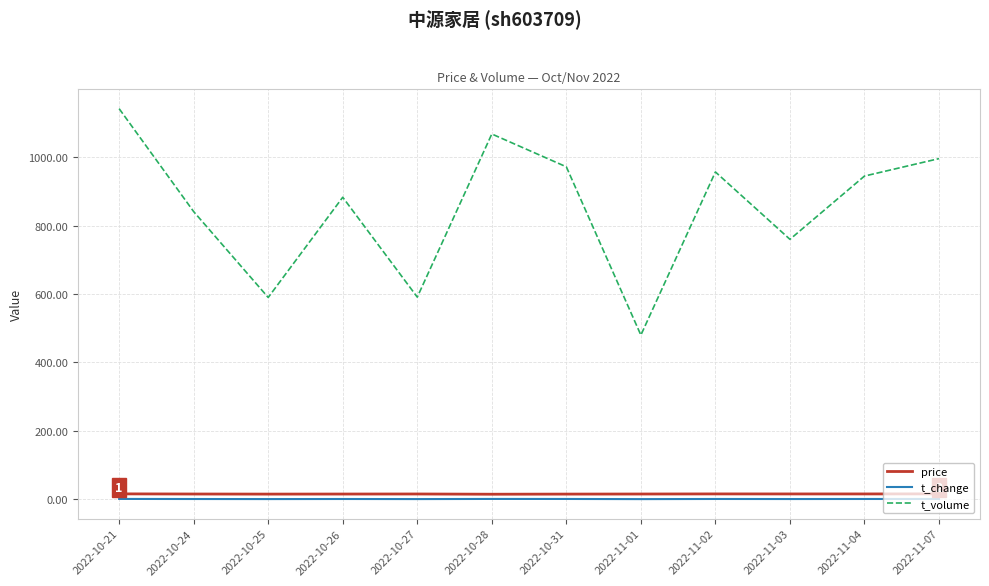

Which series has the largest total across all categories?

t_volume